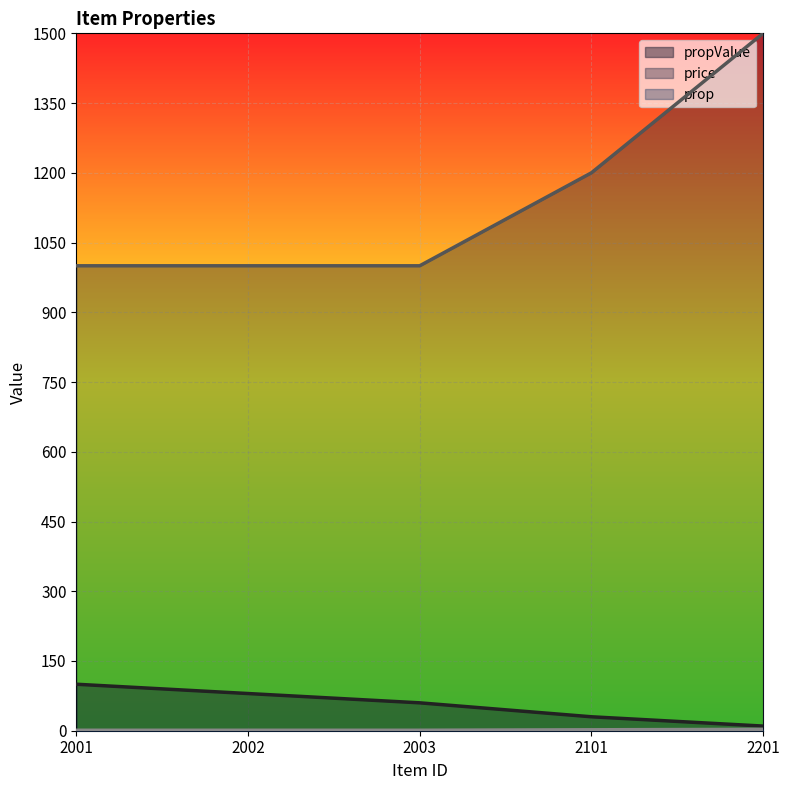

At which category is the sum across all series the highest?

2201